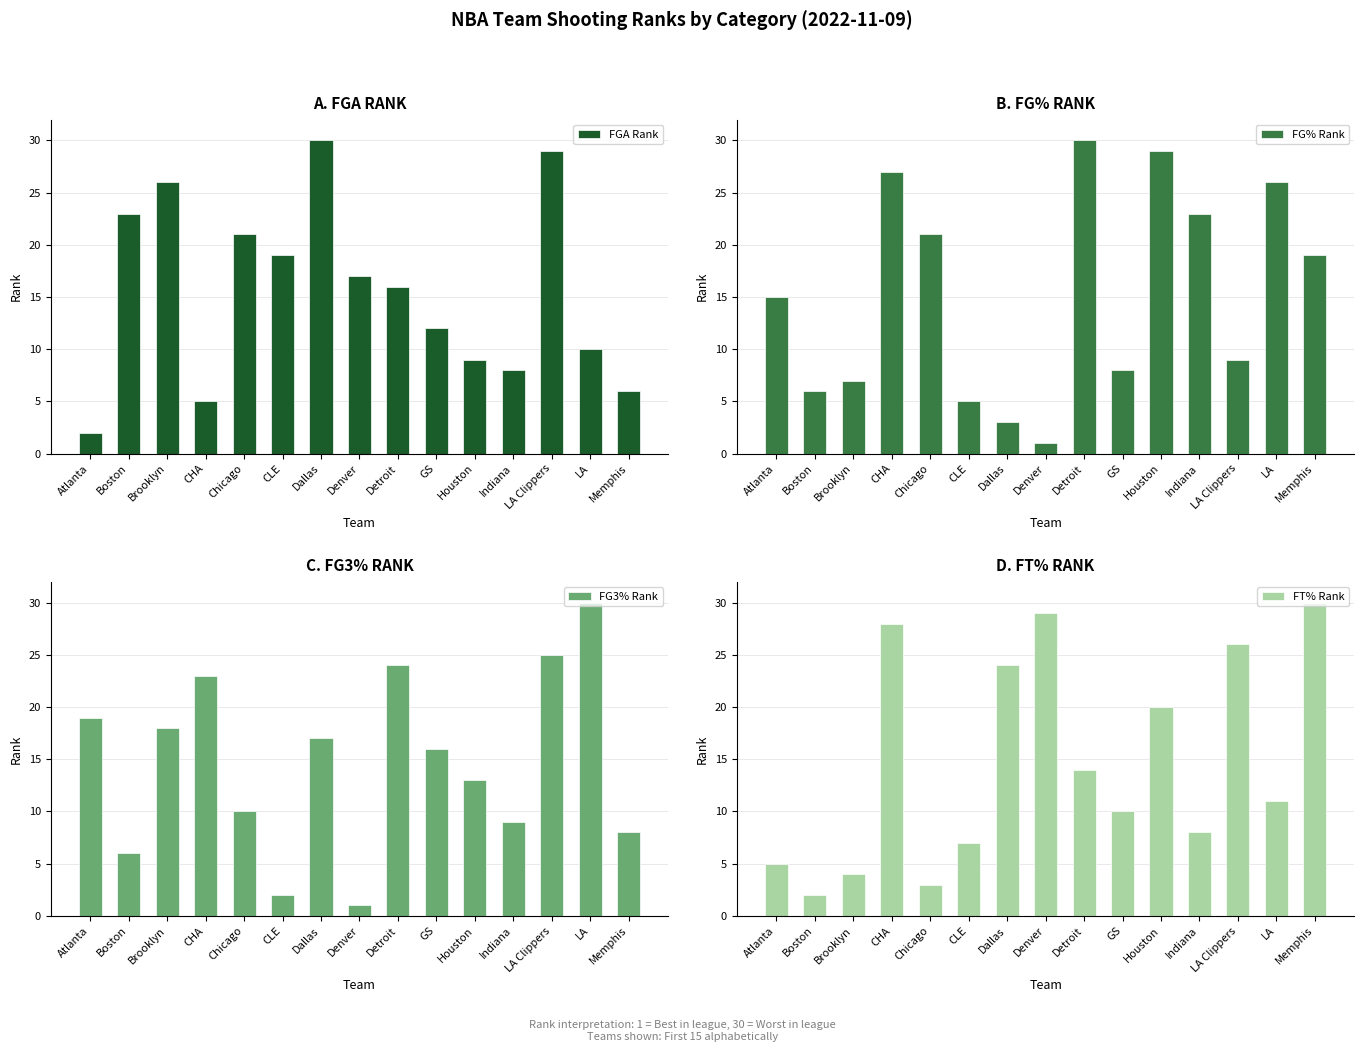

Which series has the largest range (max minus min)?

FG% Rank